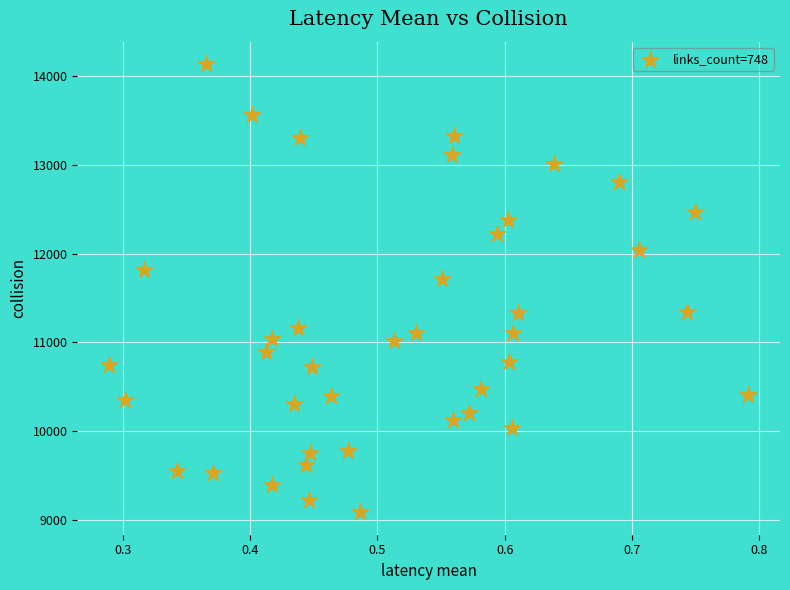

What is the range of Y values (max minus min)?

5046